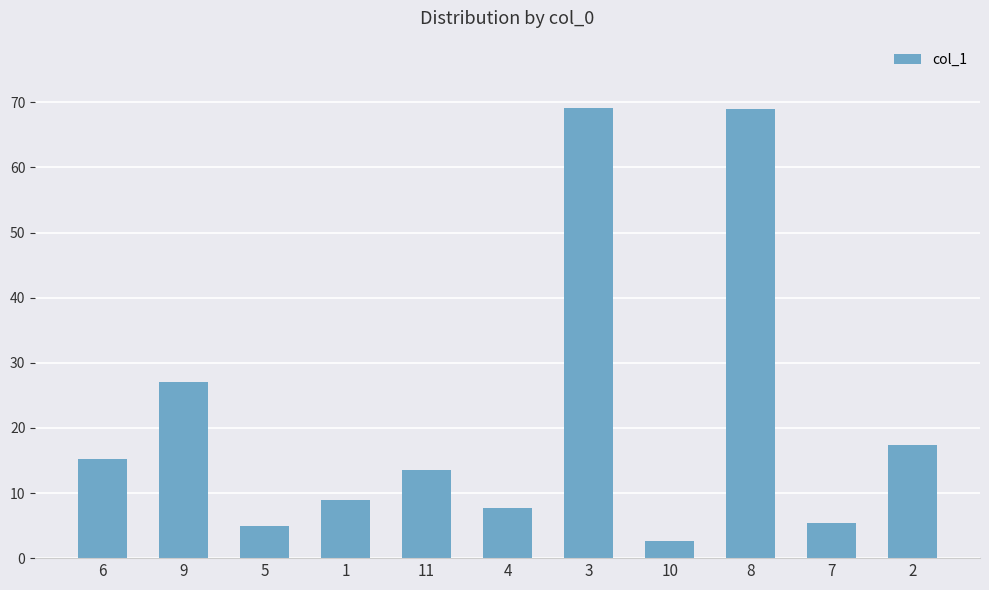

Are the bars horizontal?

No